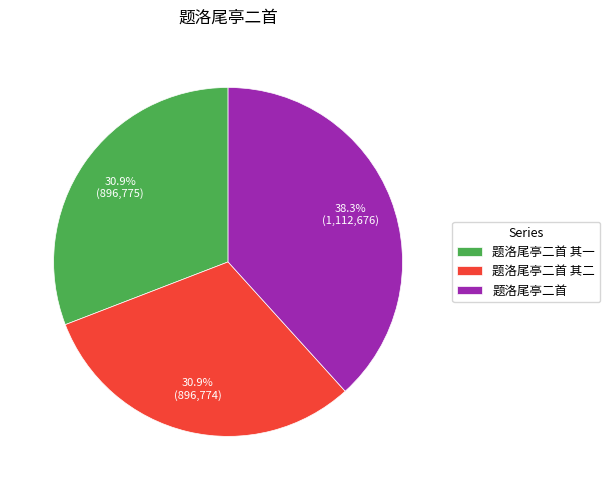

How many slices are in this pie chart?

3